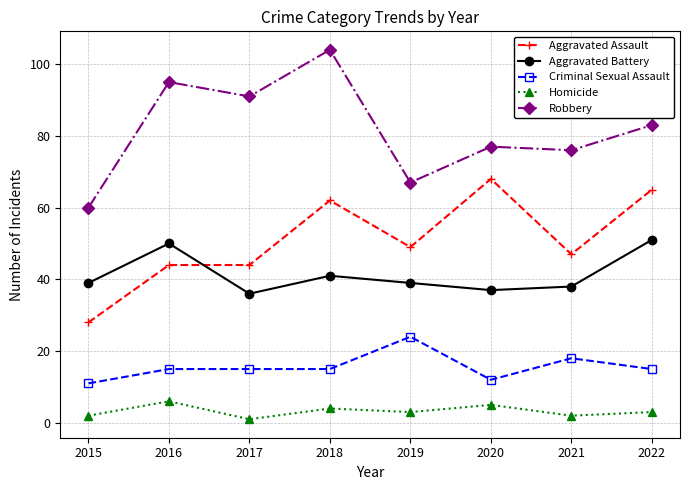

List the series in order of their peak value, highest first.

Robbery, Aggravated Assault, Aggravated Battery, Criminal Sexual Assault, Homicide